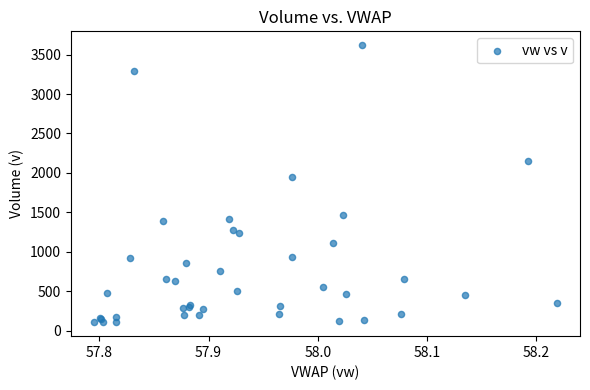

What Y value in the scatter plot is closest to 1863?

1943